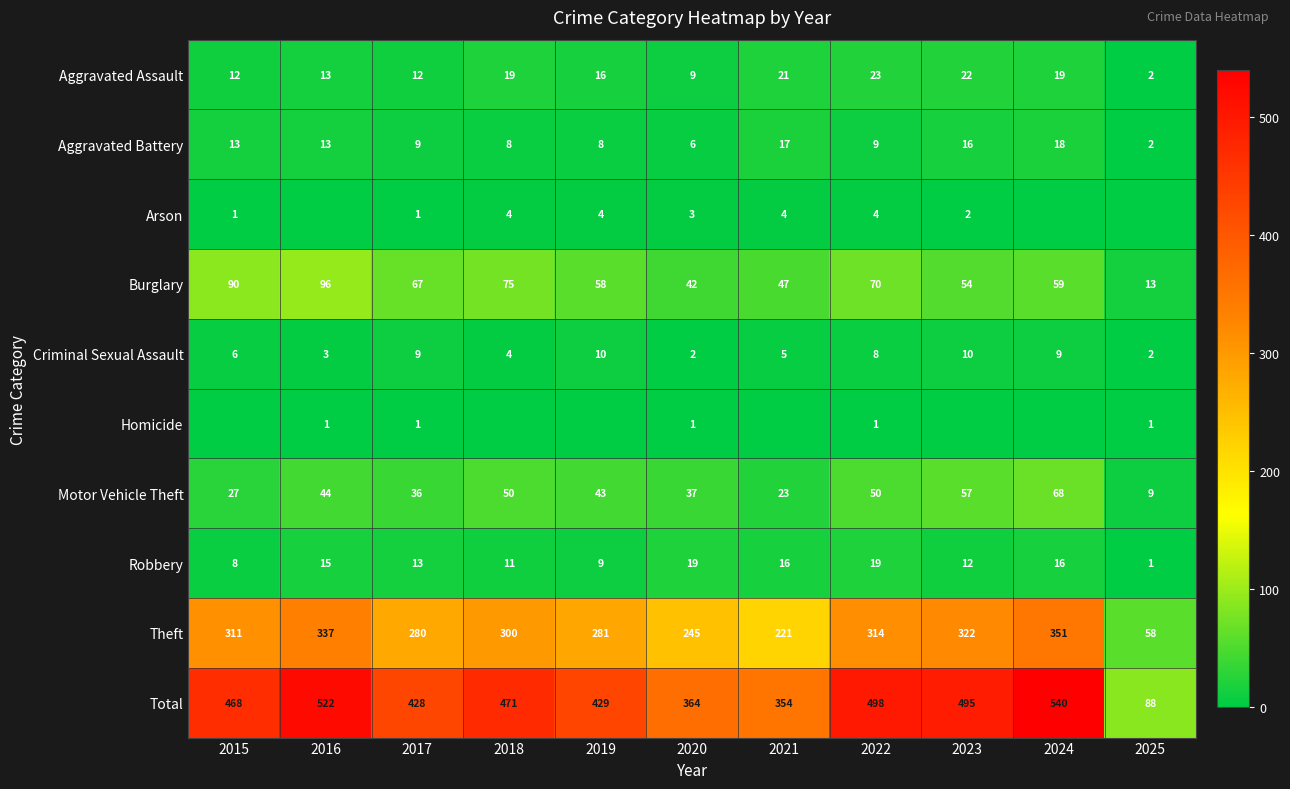

What is the difference between the highest and lowest values at 2019?

429